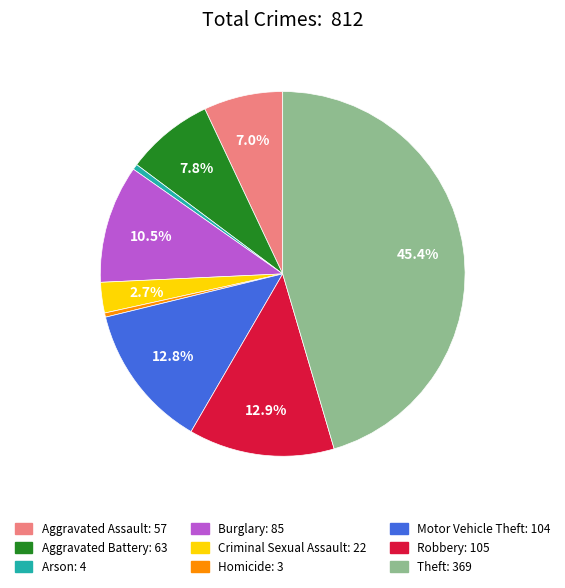

To the nearest percent, what is the difference between the Robbery and Aggravated Battery slice percentages?

5%